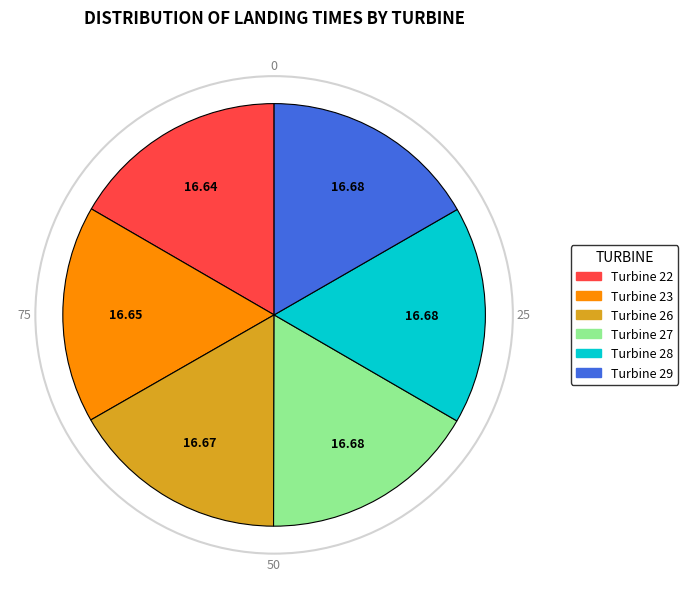

How many segments does this pie chart have?

6